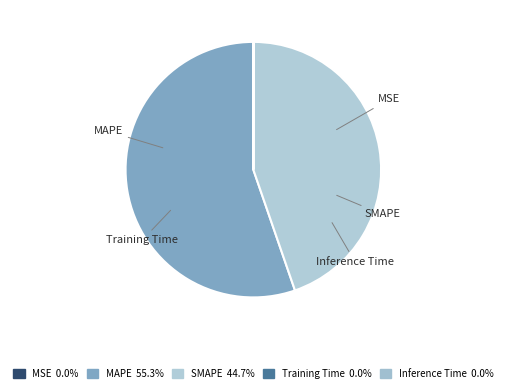

What percentage do SMAPE and MSE together represent?

44.7%